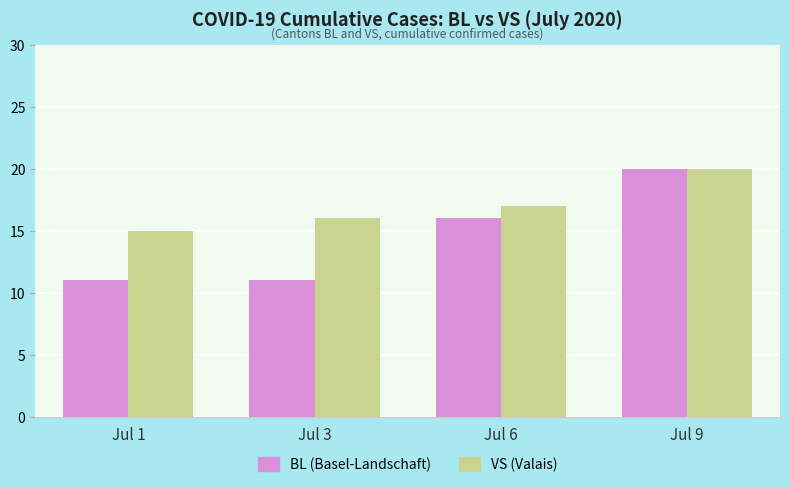

How many groups of bars are there?

4